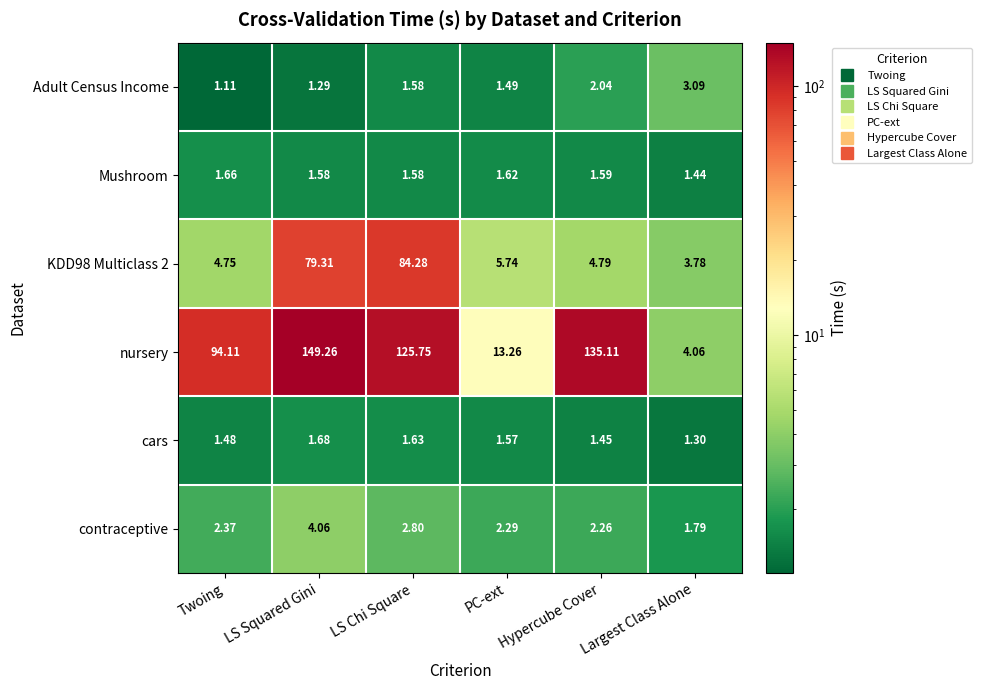

Which series has the widest spread of values?

nursery